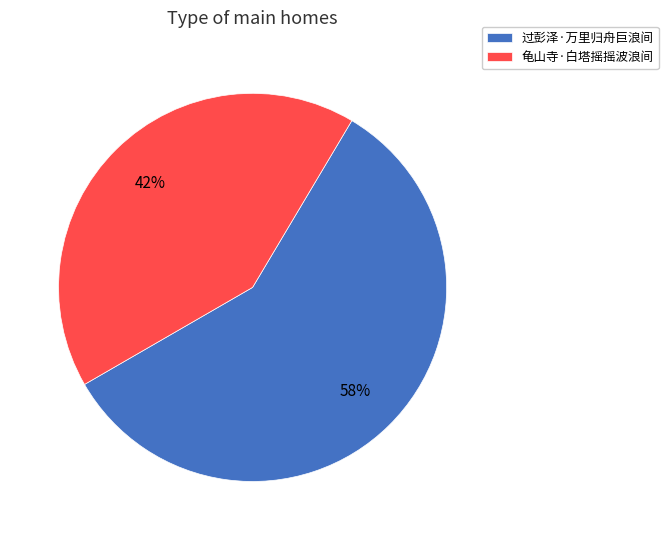

Is there any slice that represents more than half of the pie?

Yes